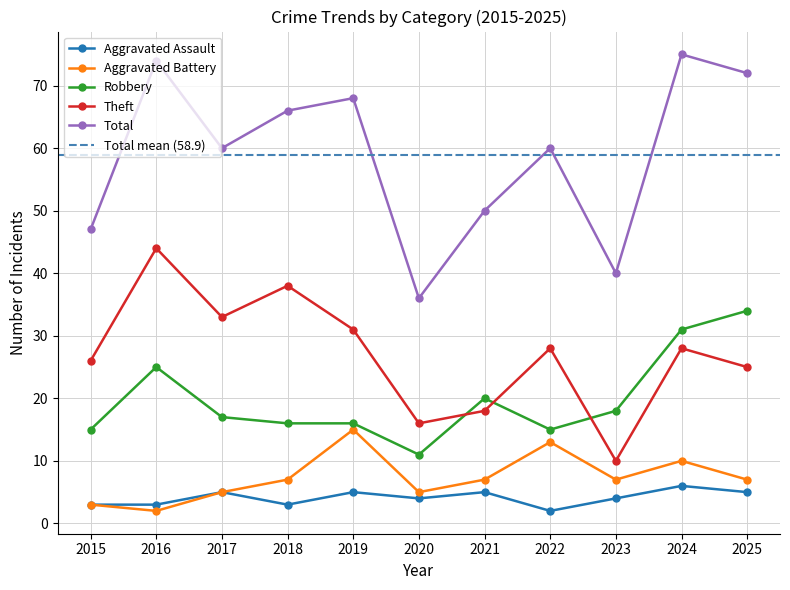

What is the value of the Total point at the 4th from the left?

66